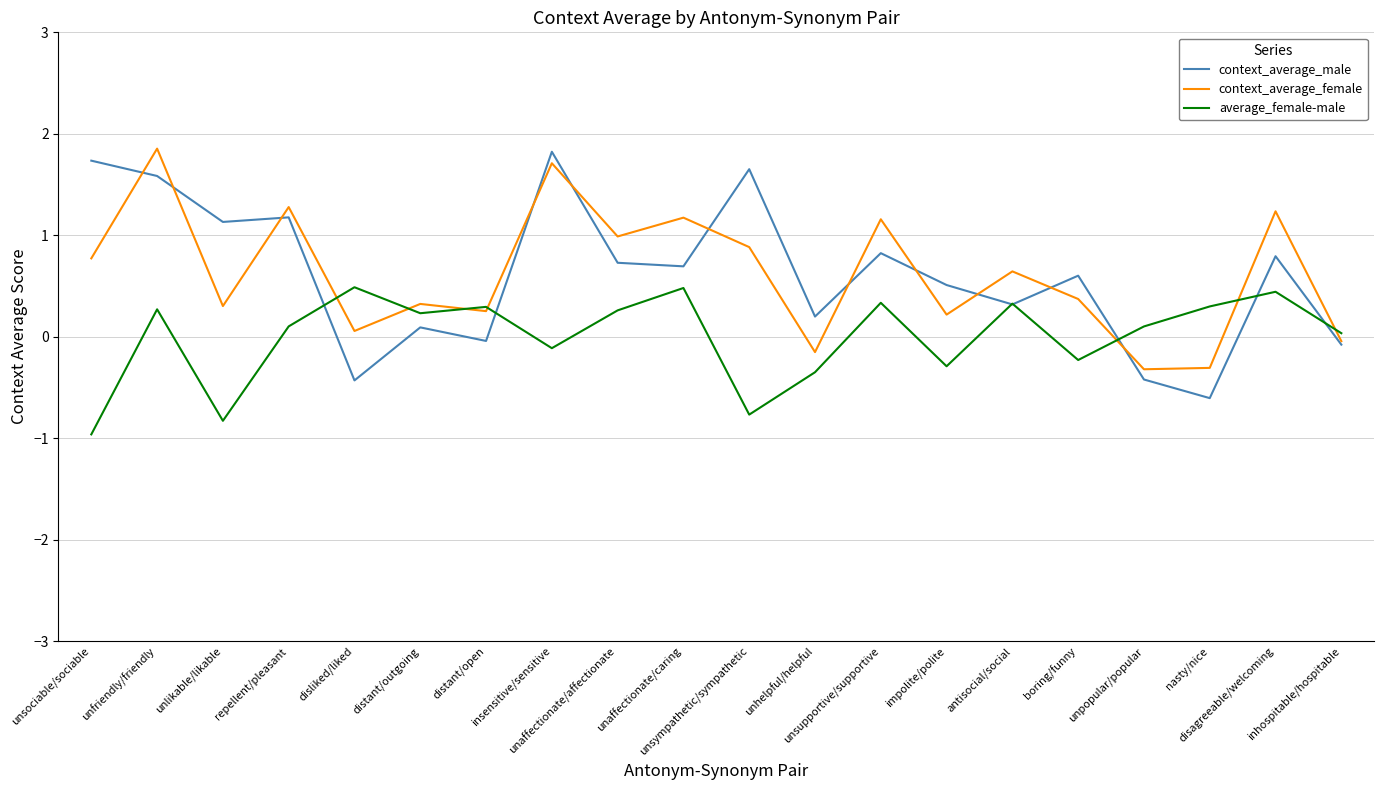

Read the context_average_male value at unfriendly/friendly.

1.6